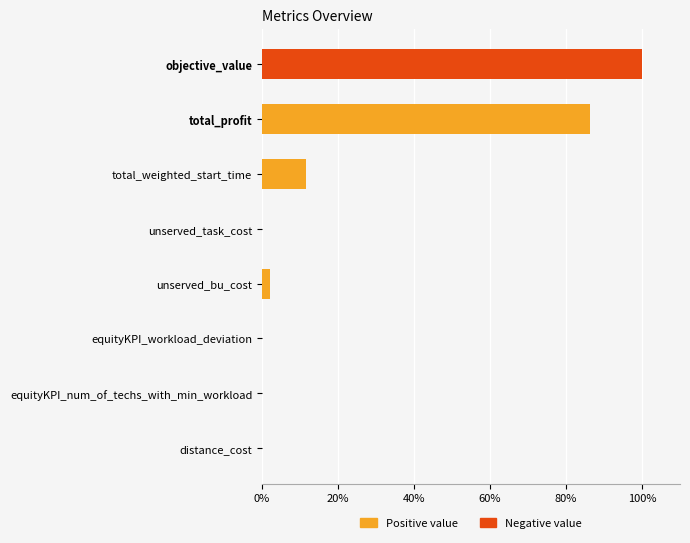

What is the average value of the Positive value series?

12.5